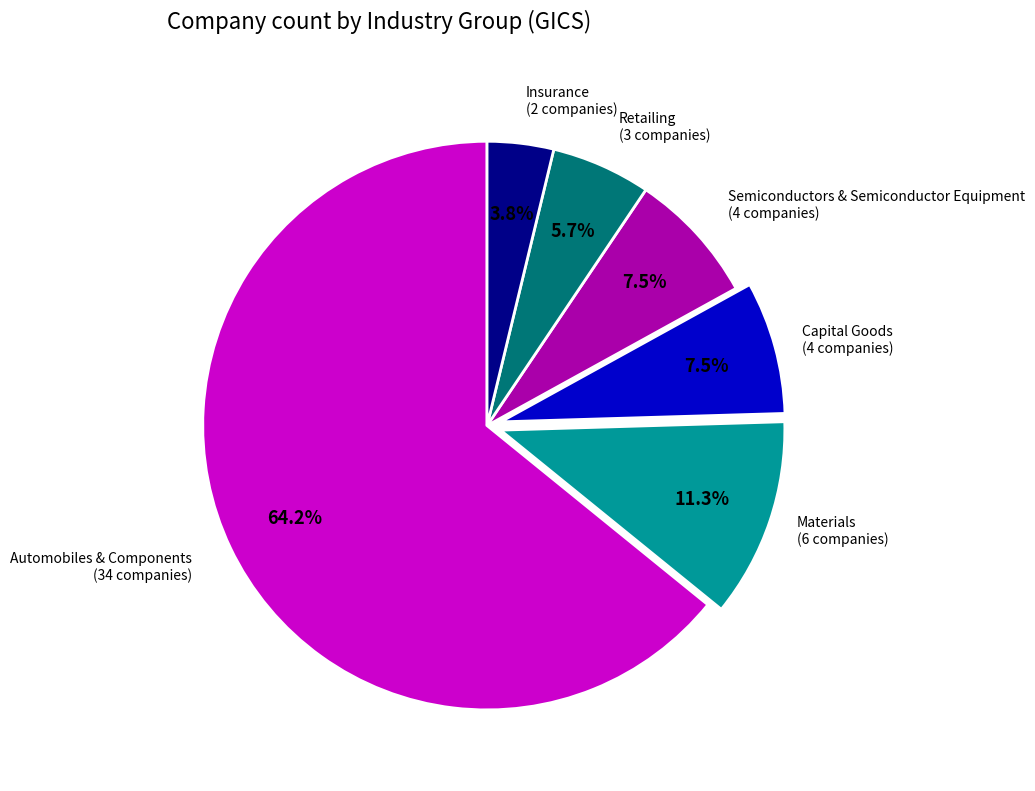

How many segments does this pie chart have?

6